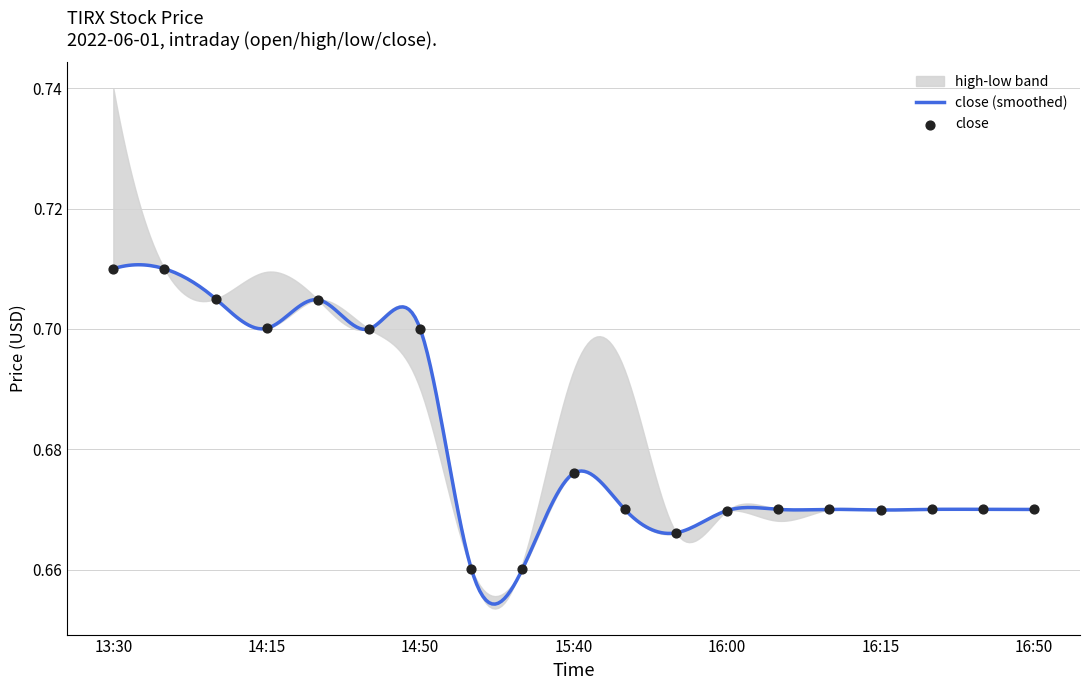

At which category is the sum across all series the highest?

2022-06-01 13:30